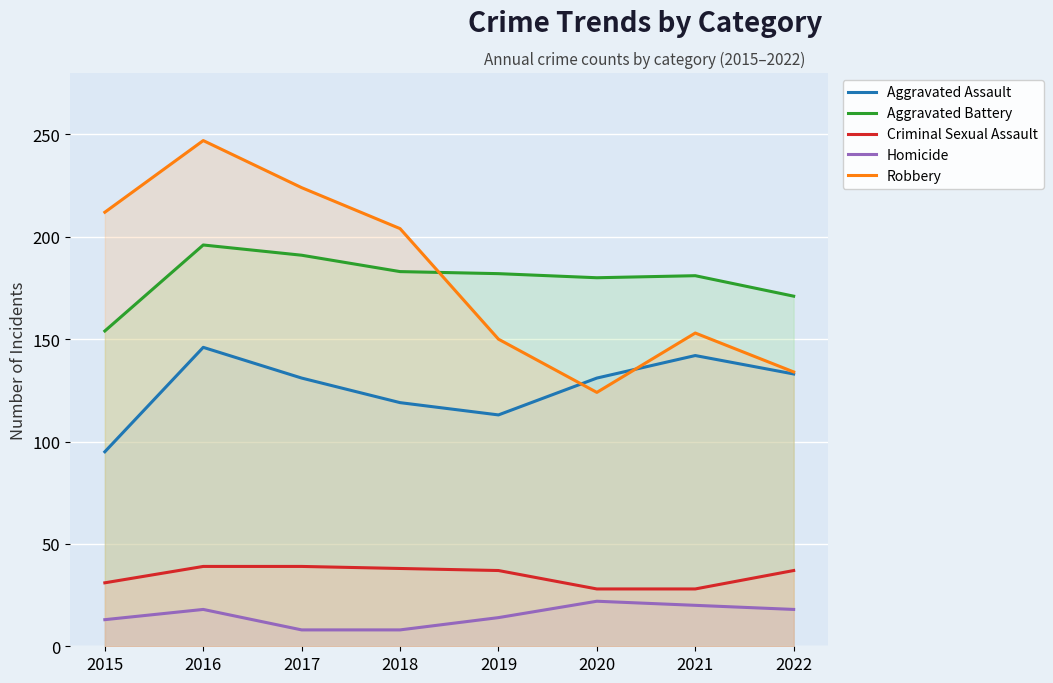

The Aggravated Assault series shows 142 at 2021. True or false?

True